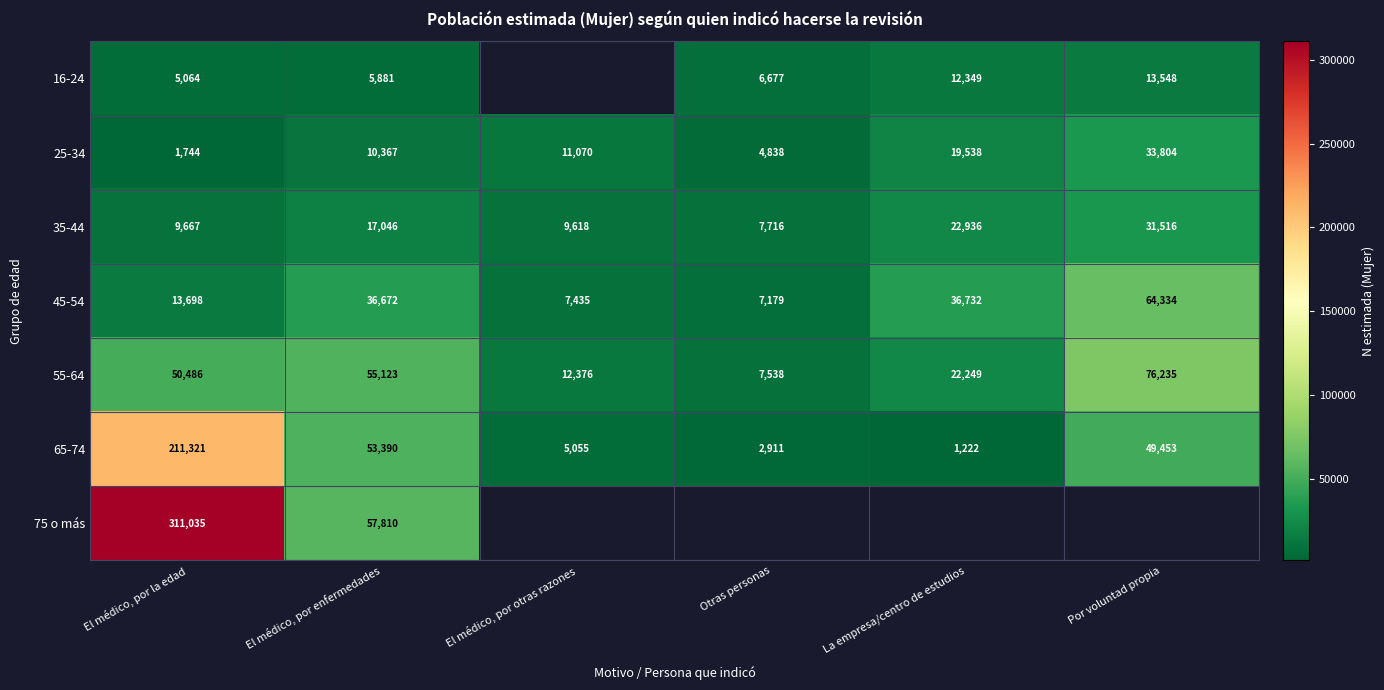

List the labels in order of 35-44 value, largest first.

Por voluntad propia, La empresa/centro de estudios, El médico, por enfermedades, El médico, por la edad, El médico, por otras razones, Otras personas